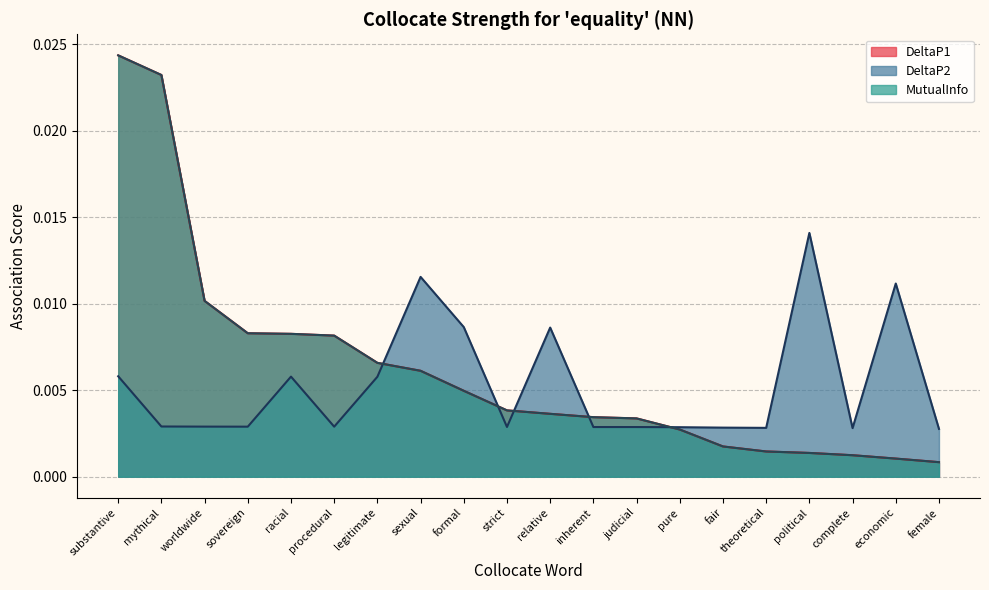

True or false: MutualInfo and DeltaP2 cross at least once.

True